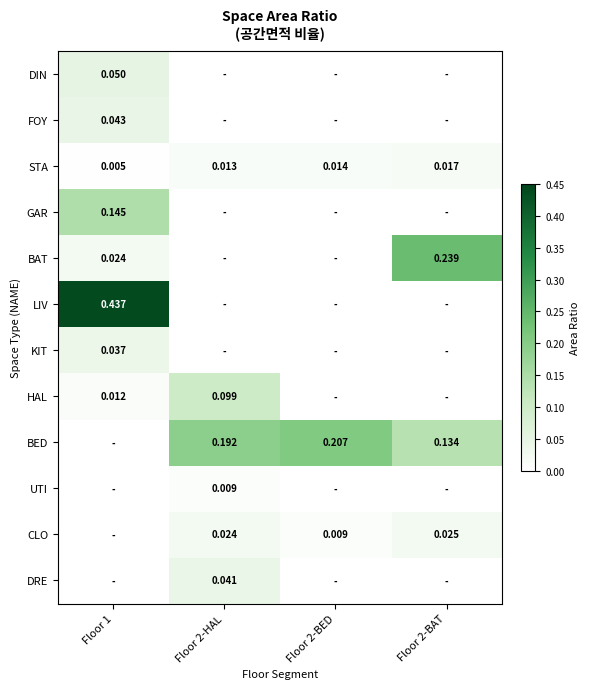

Which category has the highest value across all series?

Floor 1